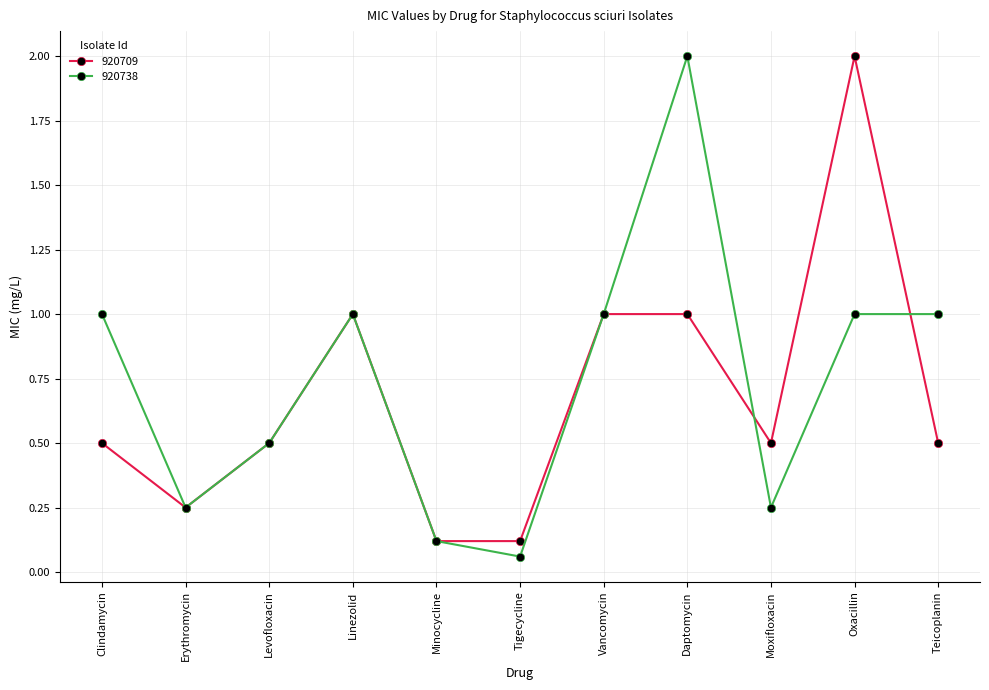

Is it true that 920738 equals 2.0 at Daptomycin?

True